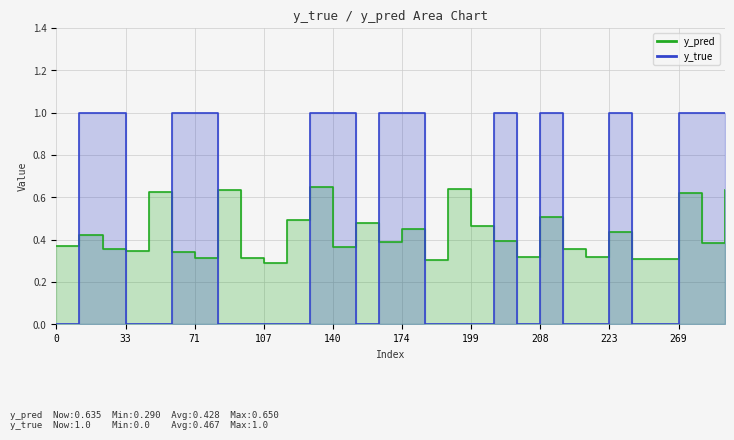

List the series in order of their peak value, lowest first.

y_pred, y_true